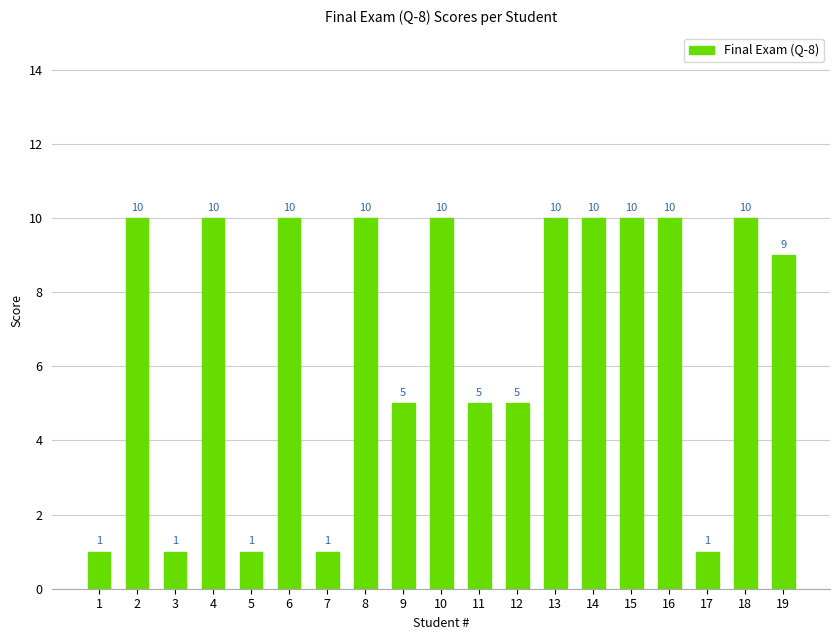

What is the difference between the values at 19 and 5?

8